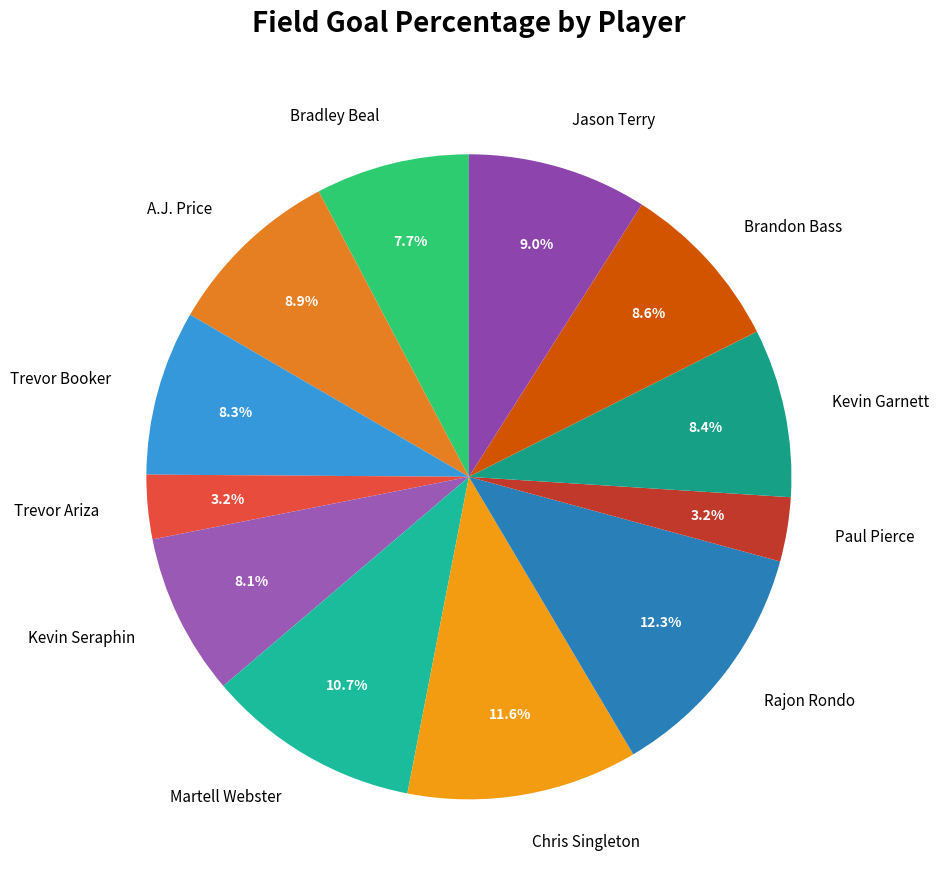

Combined, do Rajon Rondo and Trevor Ariza account for over 50%?

No